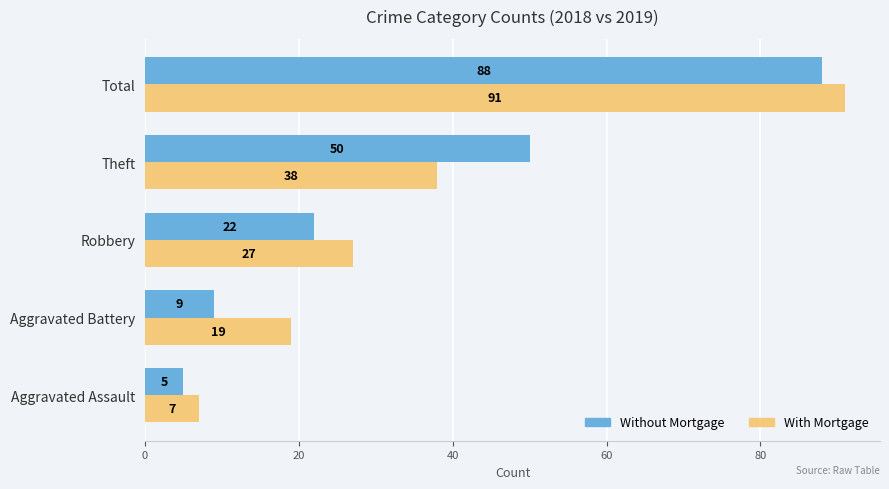

Rank the series by their average value, from highest to lowest.

With Mortgage, Without Mortgage